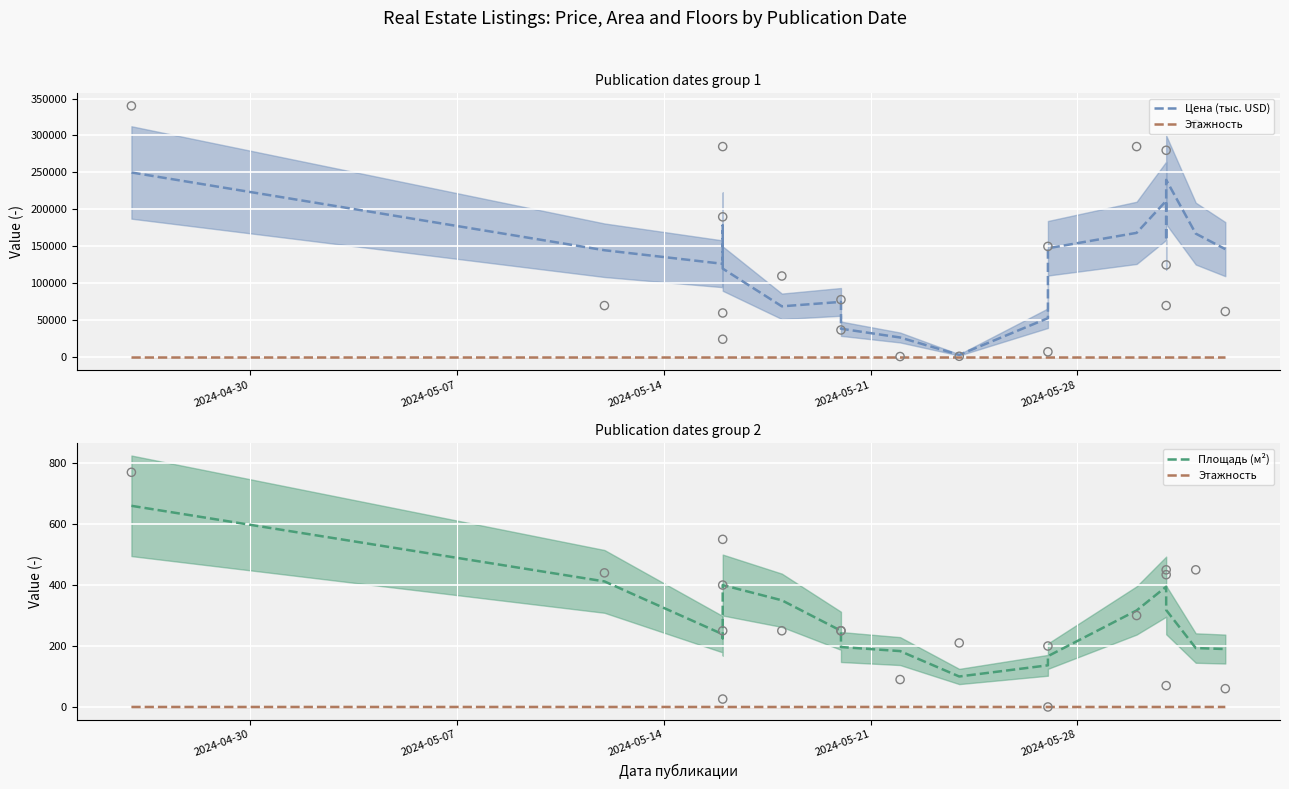

Which series reaches the minimum Y coordinate?

Площадь (м²) points